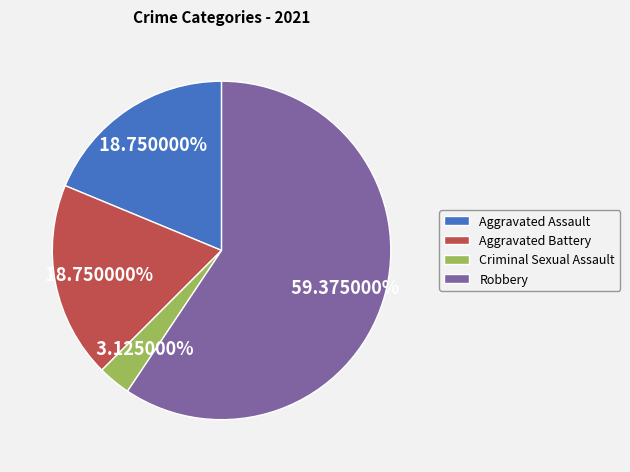

Does any single category account for the majority?

Yes